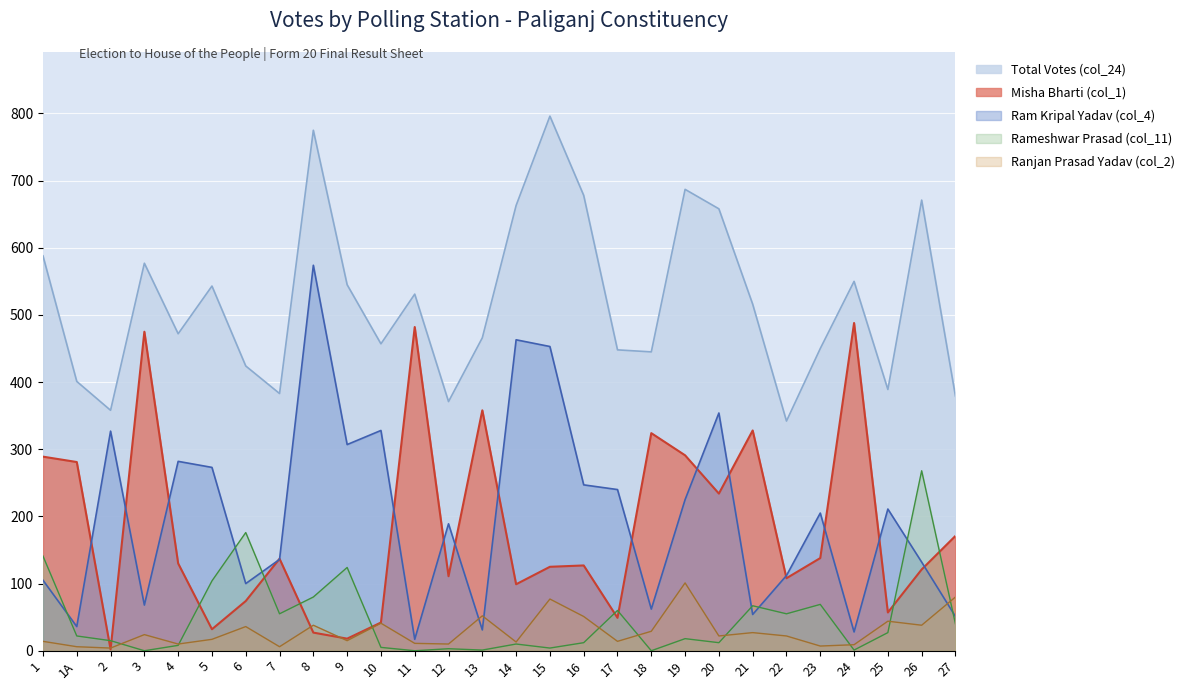

Reading left to right, extract all data points from this chart.

Misha Bharti (col_1): 289	281	2	475	130	32	74	137	27	18	42	482	111	358	99	125	127	49	324	291	234	328	108	138	488	57	121	171
Total (col_24): 588	401	358	577	472	543	424	383	775	545	457	531	371	466	663	796	678	448	445	687	658	516	342	450	550	389	671	379
Ram Kripal Yadav (col_4): 105	36	327	68	282	273	100	136	574	307	328	17	189	31	463	453	247	240	62	225	354	54	112	205	28	211	132	51
Ranjan Prasad Yadav (col_2): 14	6	4	24	10	17	36	6	38	15	41	11	10	52	13	77	51	14	29	101	22	27	22	7	9	44	38	80
Rameshwar Prasad (col_11): 141	22	15	0	8	104	176	55	80	124	5	0	3	1	10	4	12	60	0	18	12	67	55	69	1	27	268	40